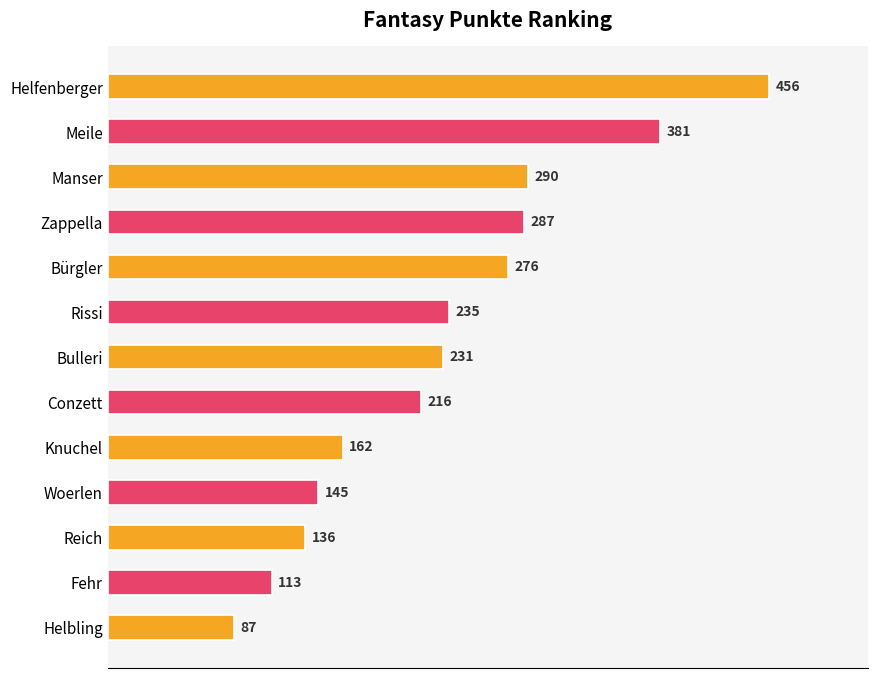

What value does the data have at Zappella, to the nearest 10?

290